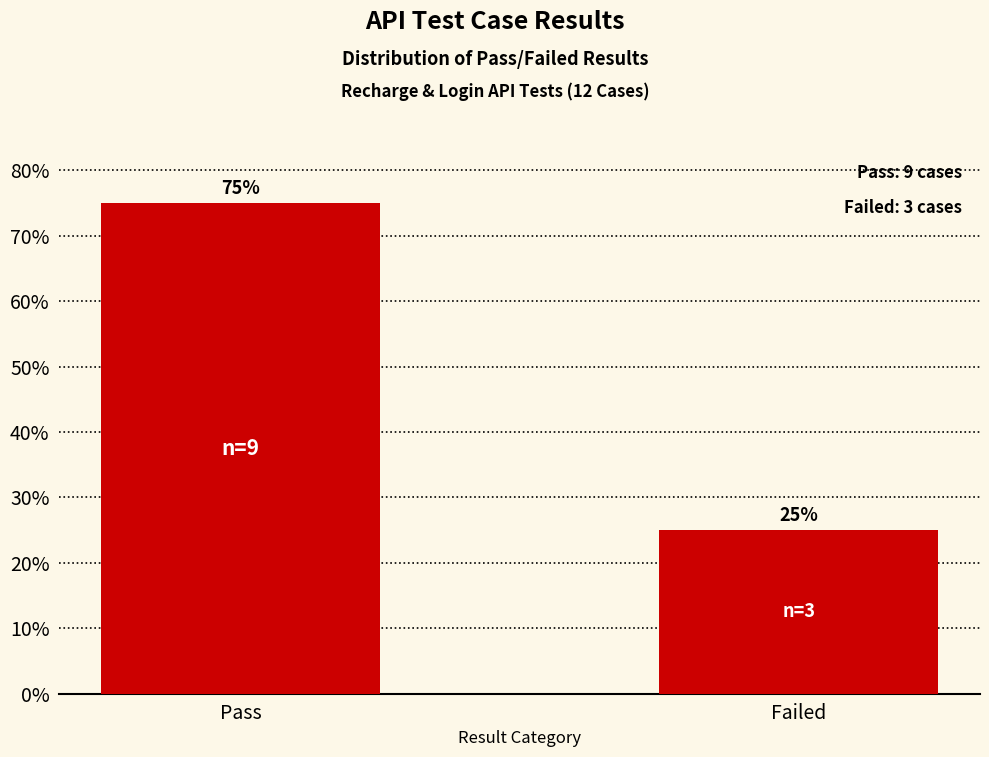

What is the maximum value shown in the chart?

75